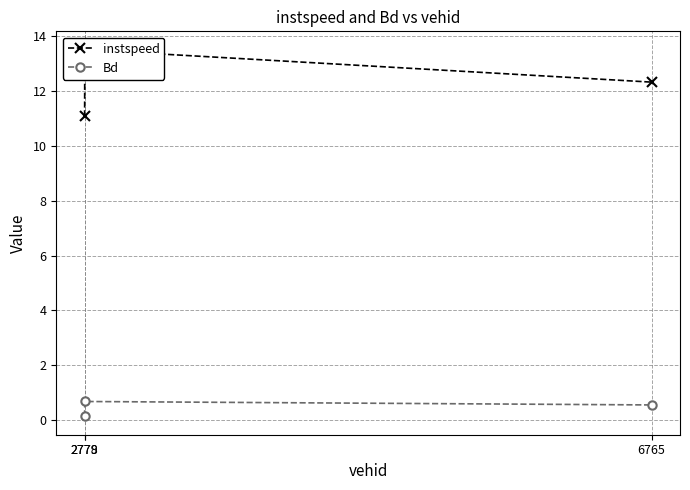

At how many categories does at least one series exceed 4?

3